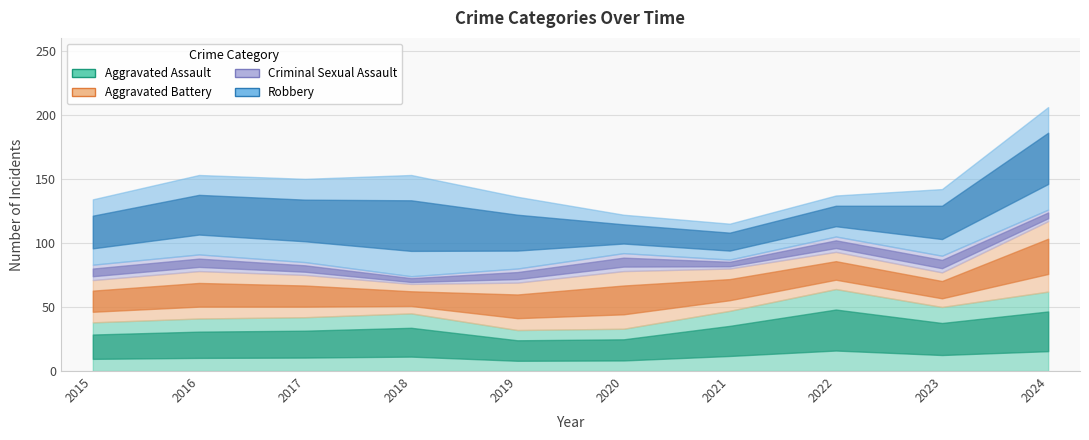

Reading left to right, list all the values displayed in this chart.

Aggravated Assault: 2015=38	2016=41	2017=42	2018=45	2019=32	2020=33	2021=47	2022=64	2023=50	2024=62
Aggravated Battery: 2015=33	2016=37	2017=33	2018=23	2019=37	2020=45	2021=33	2022=29	2023=27	2024=55
Criminal Sexual Assault: 2015=12	2016=13	2017=10	2018=6	2019=11	2020=14	2021=7	2022=12	2023=13	2024=9
Robbery: 2015=51	2016=62	2017=65	2018=79	2019=56	2020=30	2021=28	2022=32	2023=52	2024=80